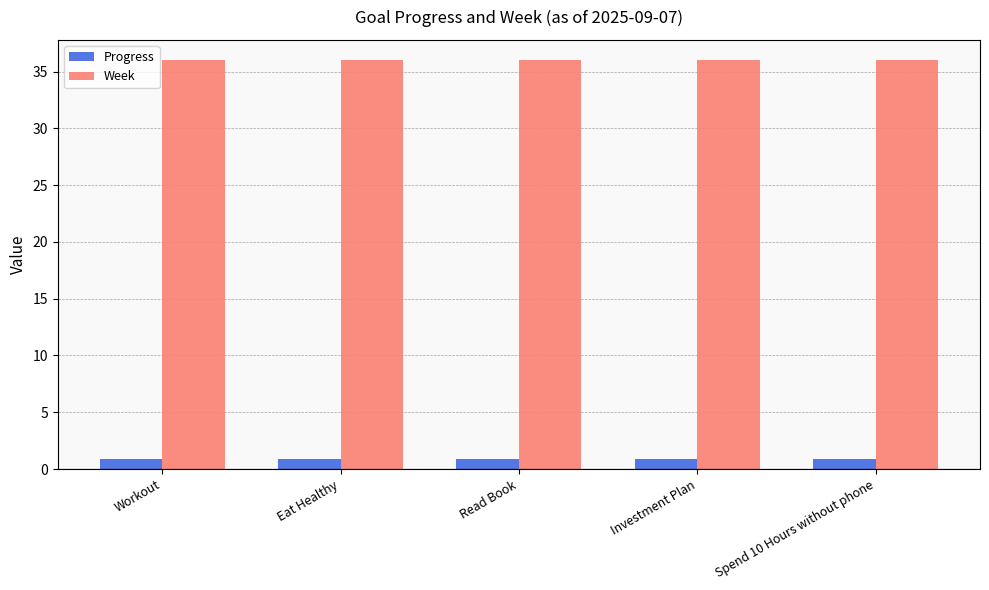

Which series has the largest total across all categories?

Week